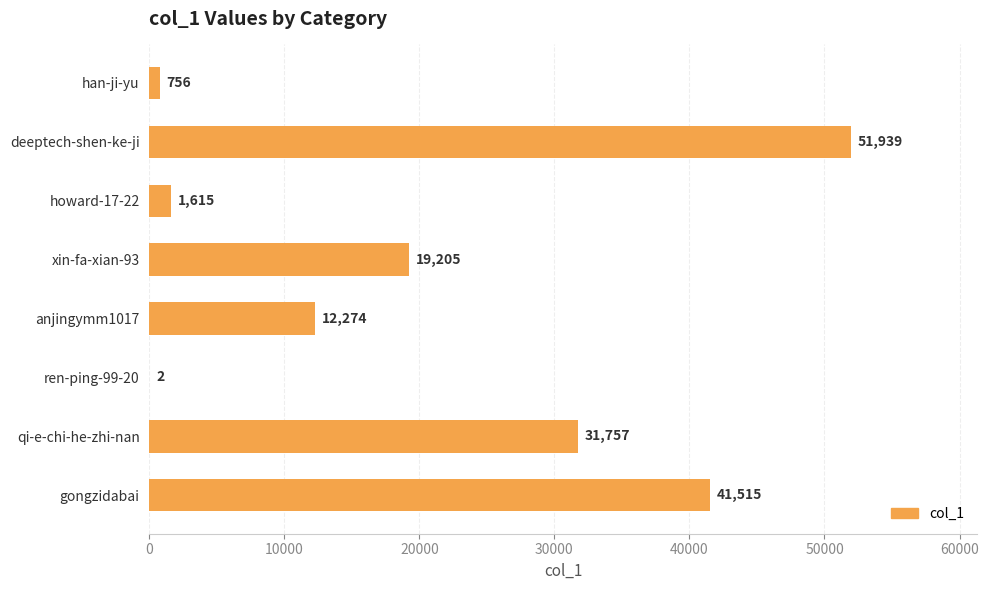

The value at gongzidabai is 41515. True or false?

True